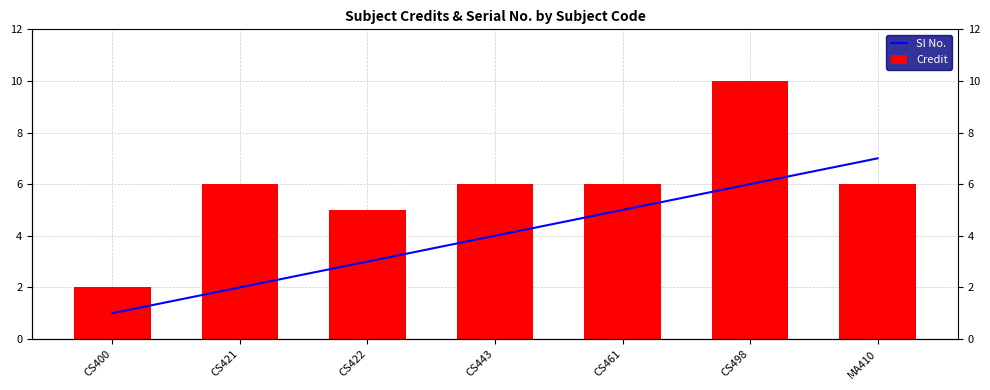

What is the spread (max minus min) of values at CS400?

1